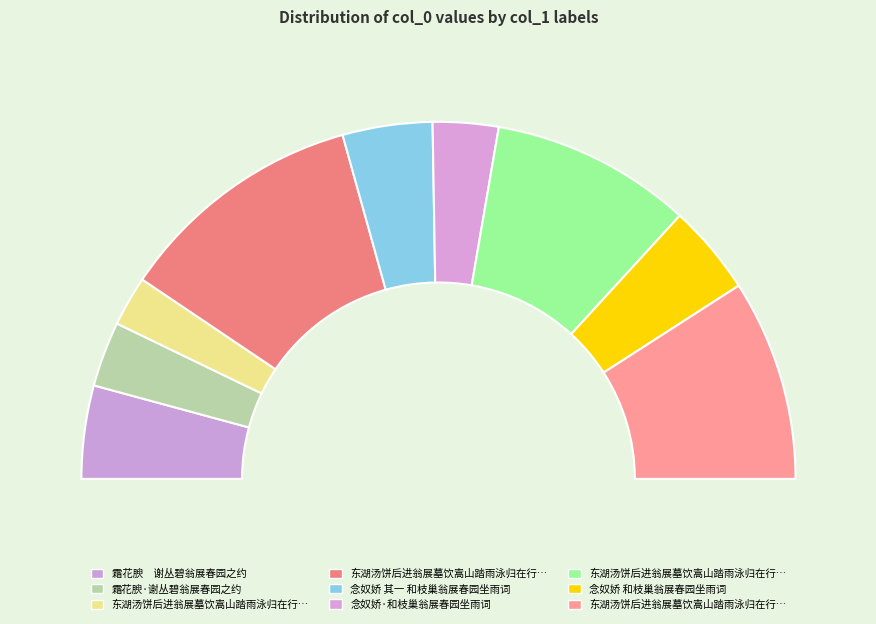

What is the smallest slice in the pie chart?

东湖汤饼后进翁展墓饮嵩山踏雨泳归在行相继